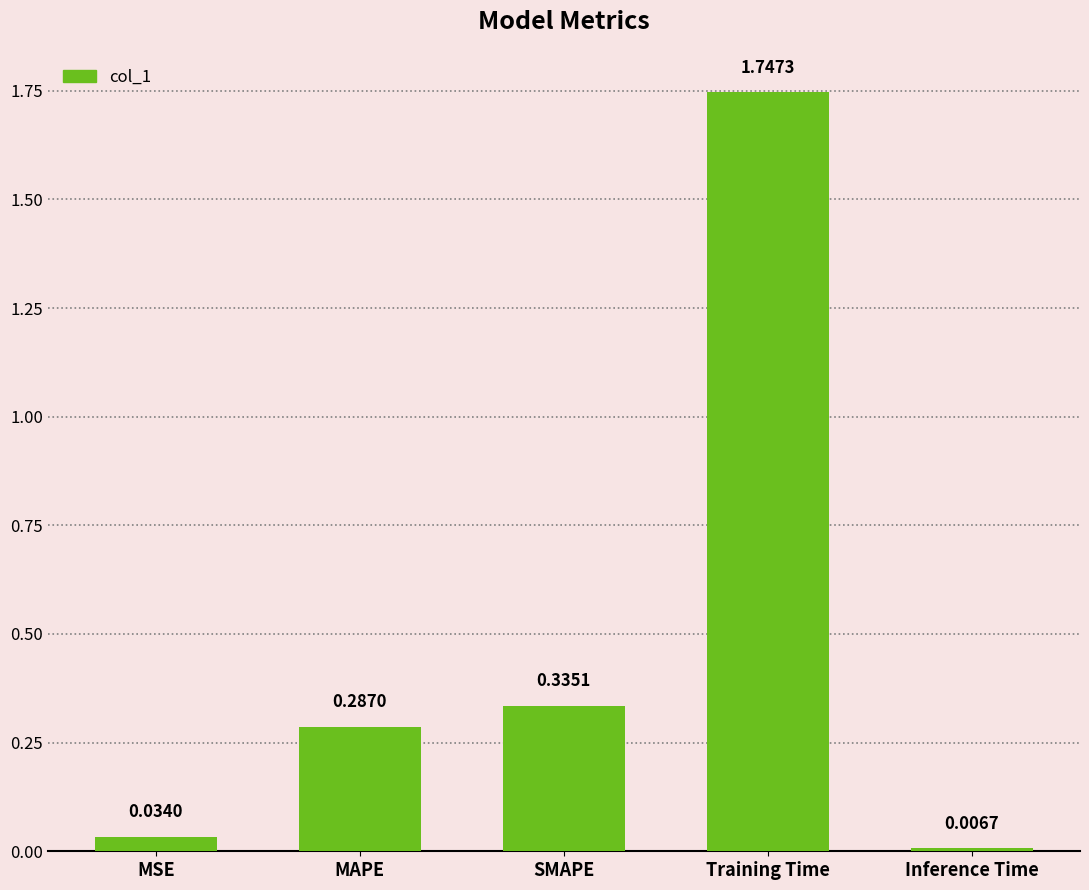

How many bars are there in total?

5